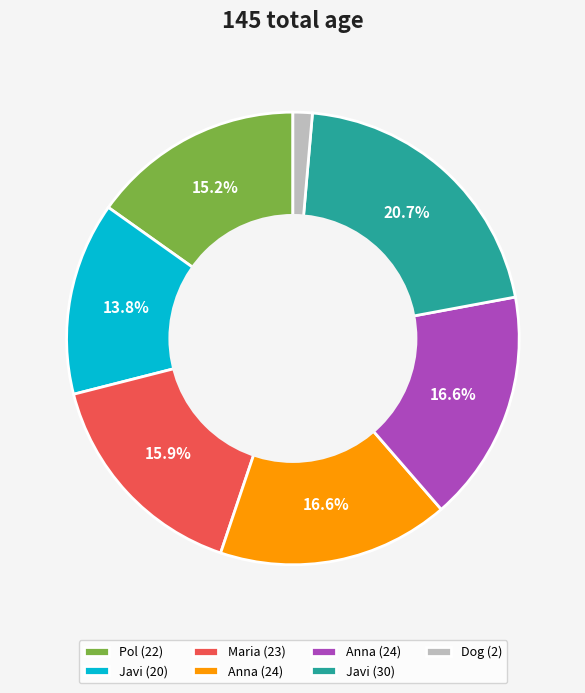

Is there a majority slice in this chart?

No